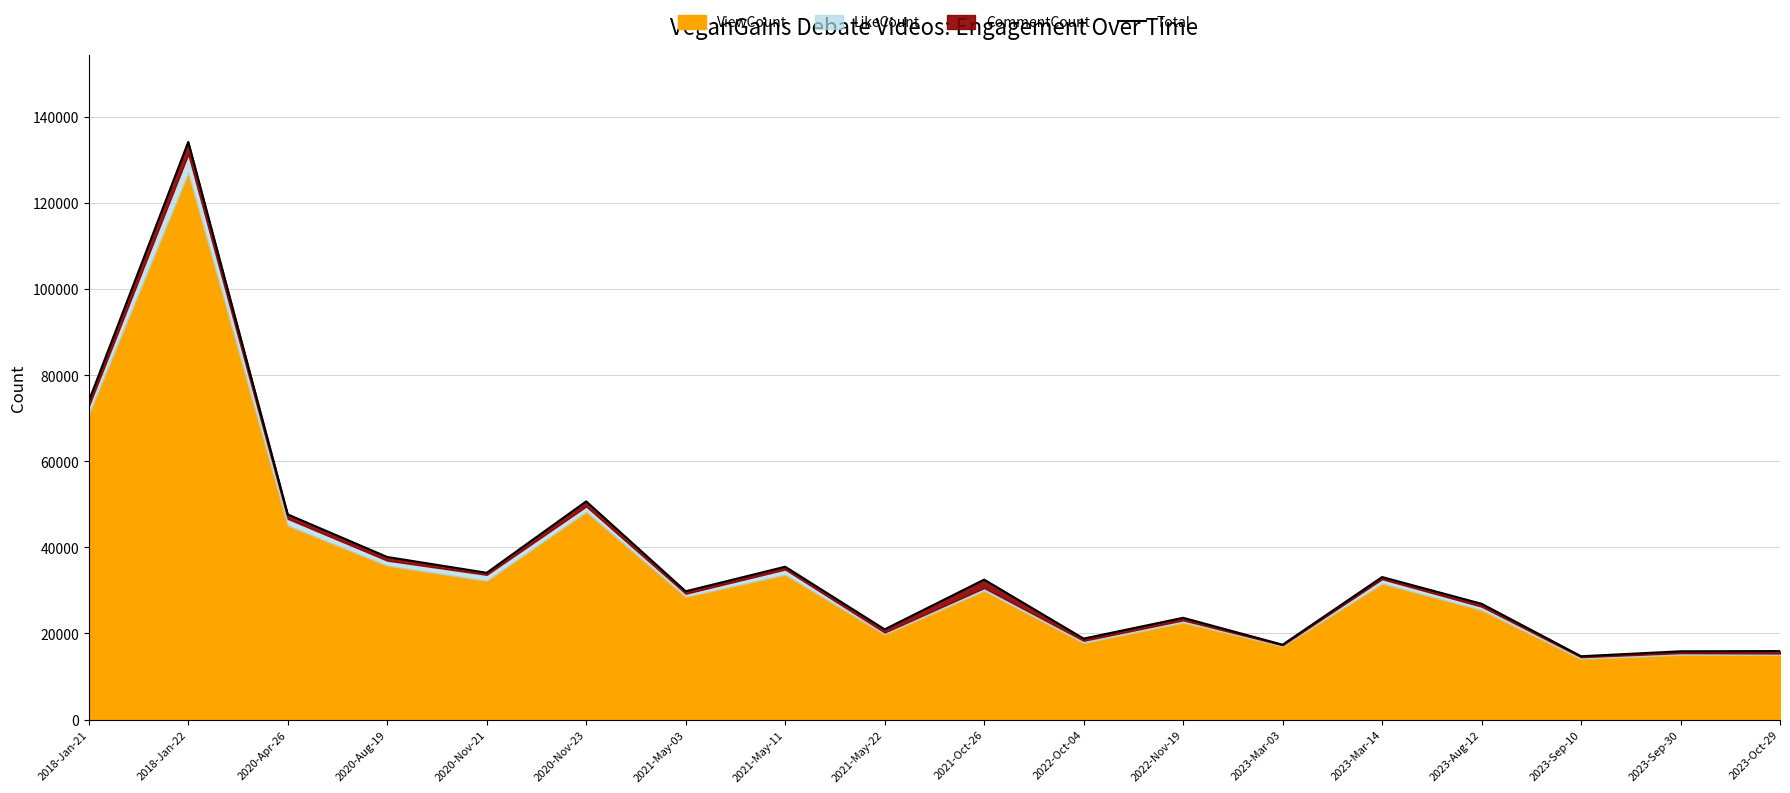

What is the approximate value at 2021-Oct-26?

32507